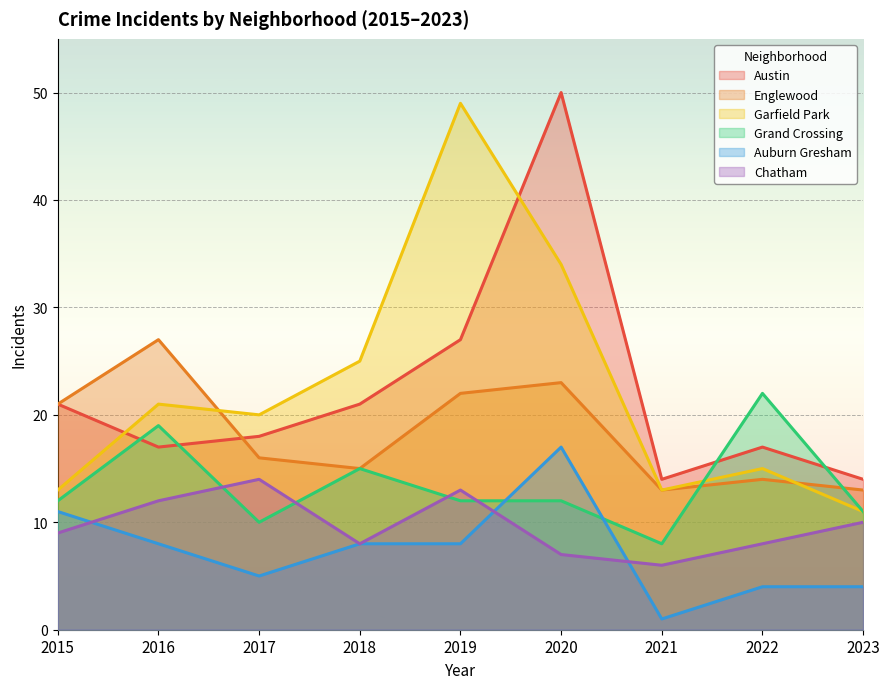

How many series are shown in this chart?

6